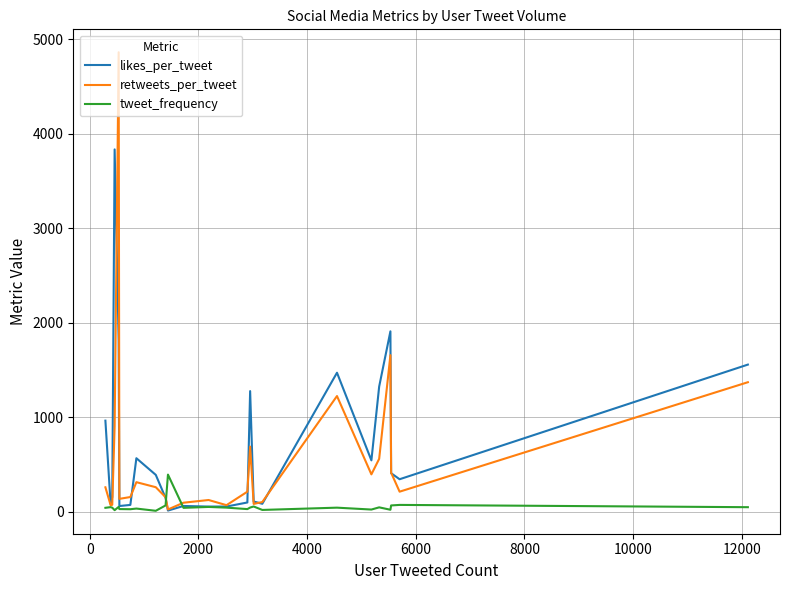

What is the highest value of the tweet_frequency series?

394.4